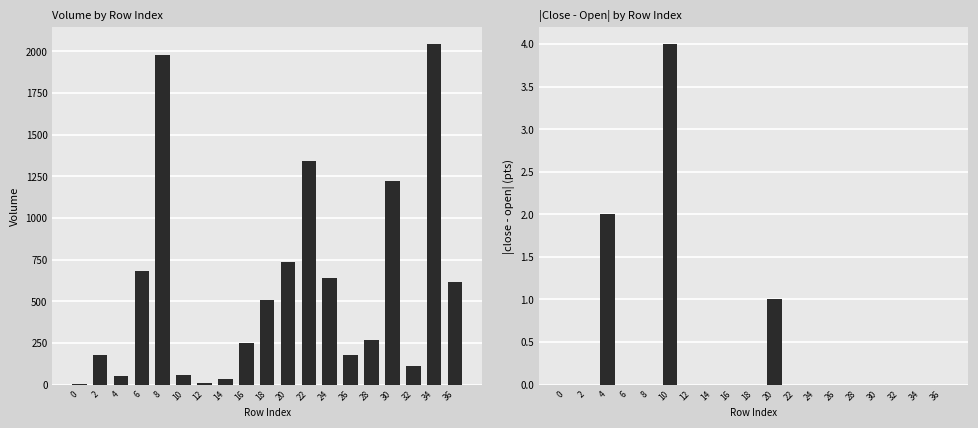

How many bars are there in total?

38